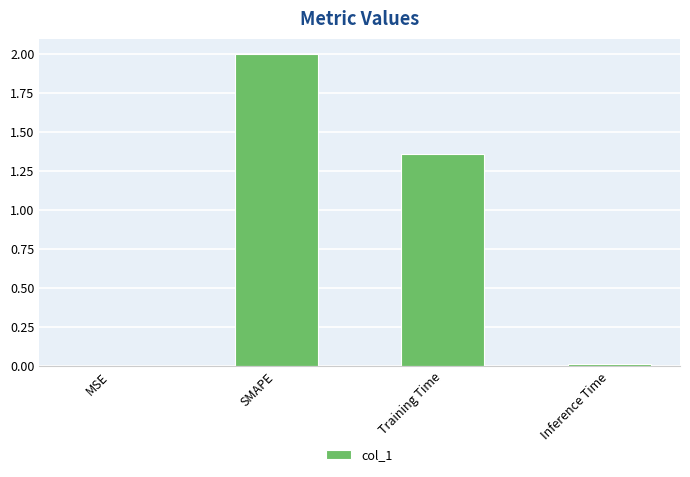

At which label is the value closest to 1?

Training Time